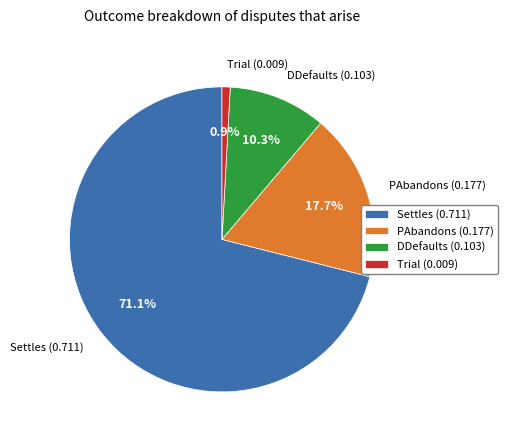

Which category has the smallest portion of the pie?

Trial